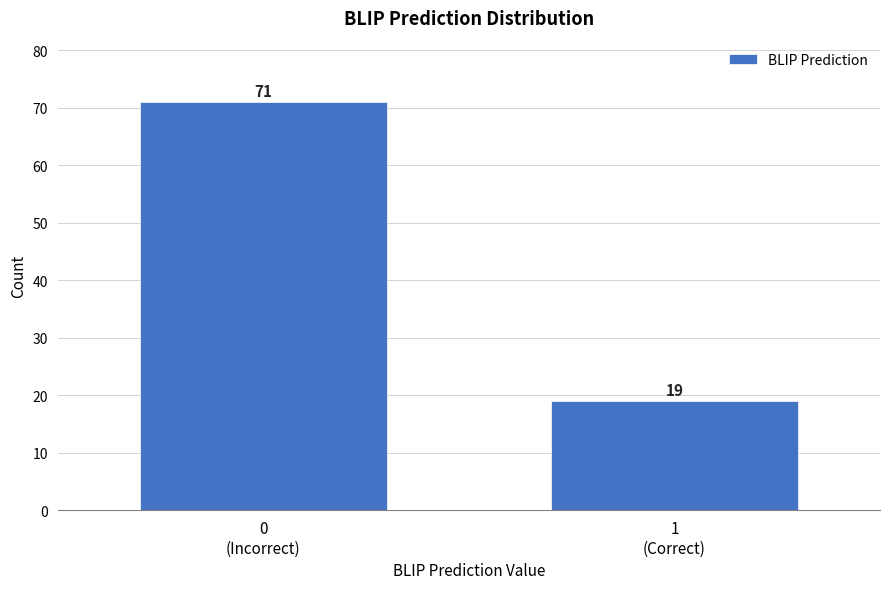

Reading left to right, extract all data points from this chart.

71	19